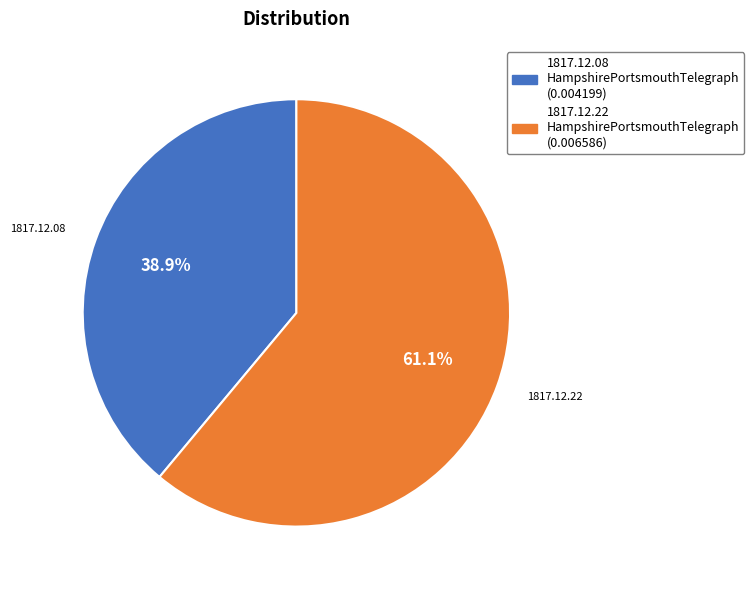

Is there a majority slice in this chart?

Yes